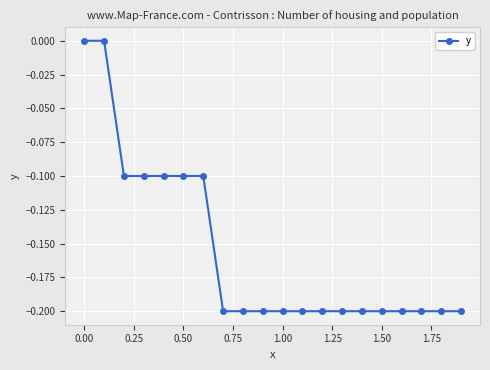

What is the sum of all values?

-3.1